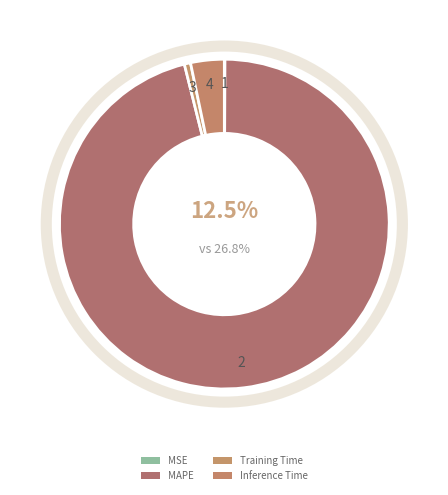

What is the change in value from MSE to Inference Time?

+0.9